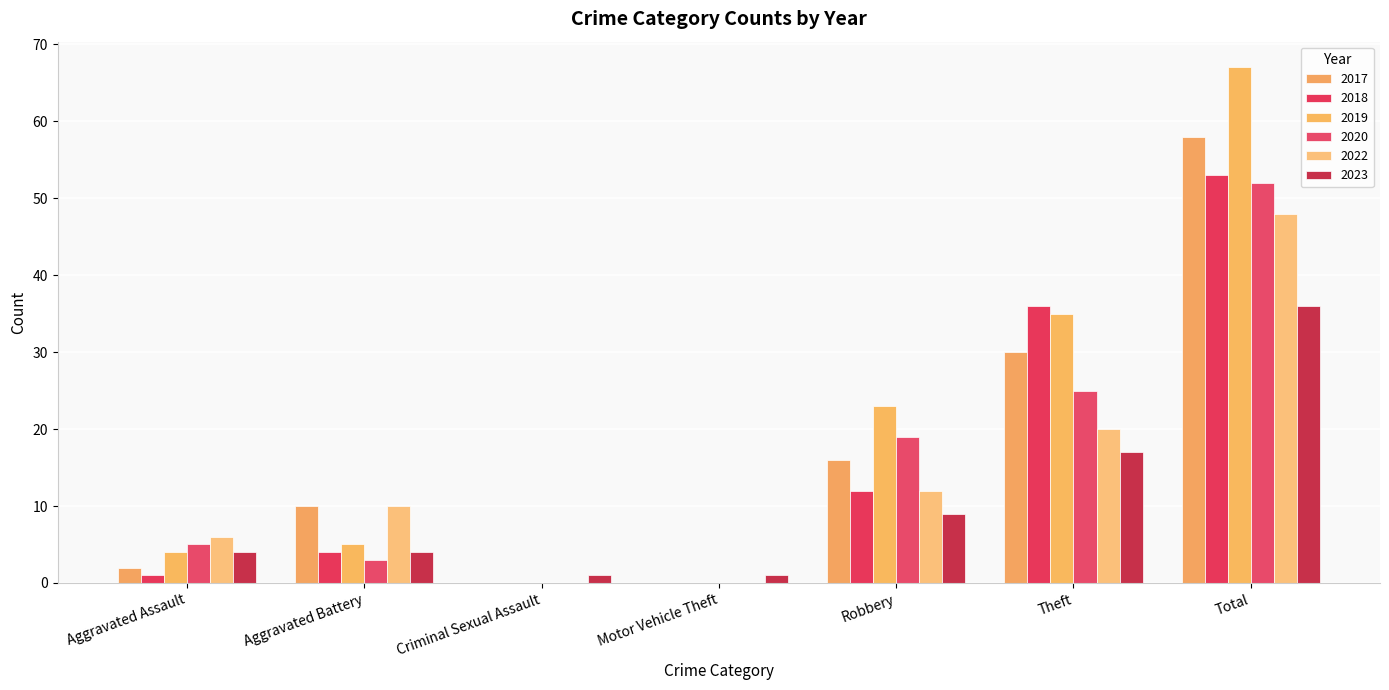

List the series in order of their peak value, lowest first.

2023, 2022, 2020, 2018, 2017, 2019